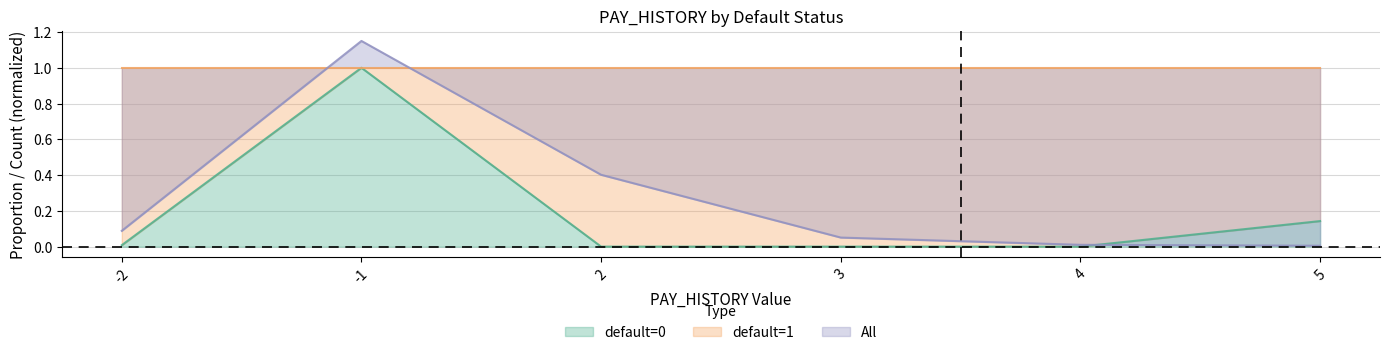

What is the spread (max minus min) of values at 3?

0.1